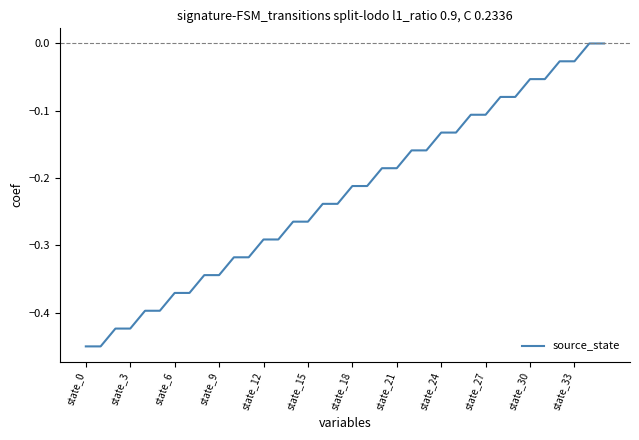

Is this an area chart (filled region under the line)?

No